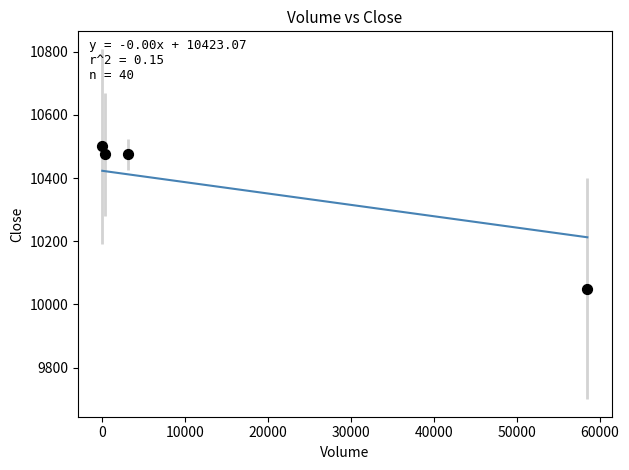

What is the range of Y values (max minus min)?

450